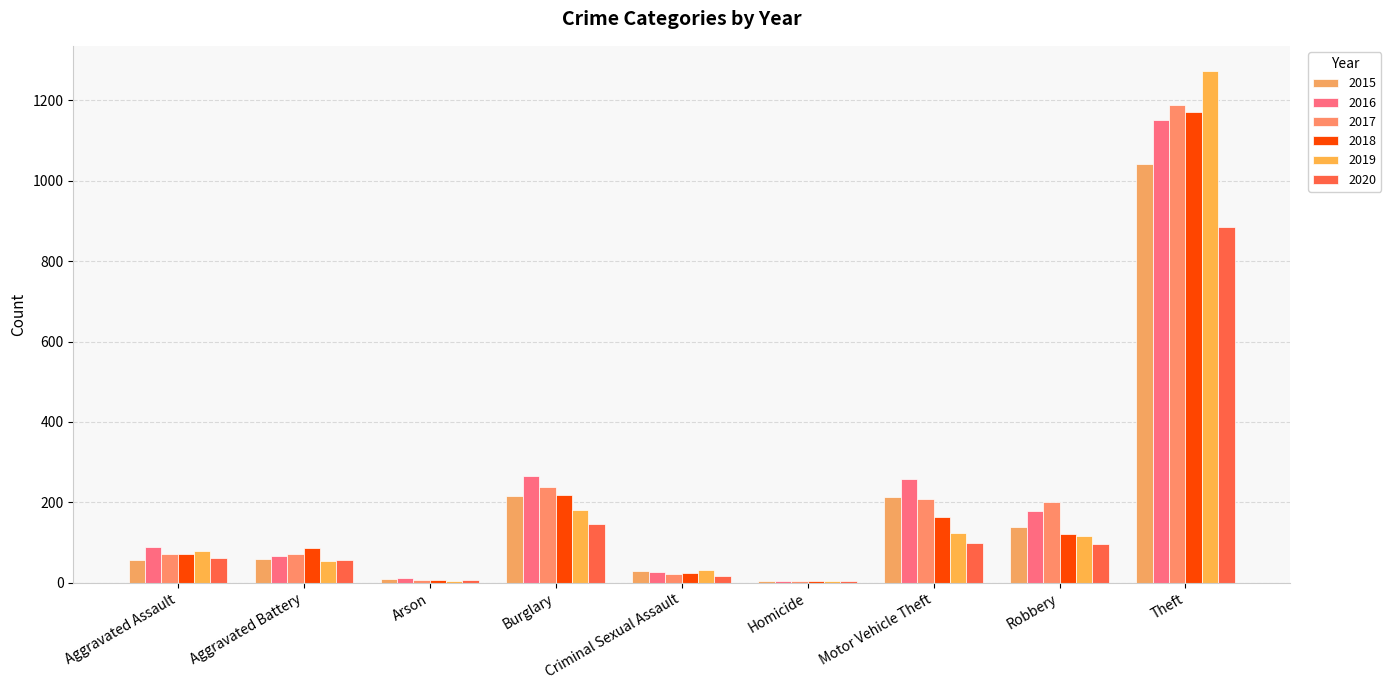

At which label is 2019 closest to 638?

Burglary